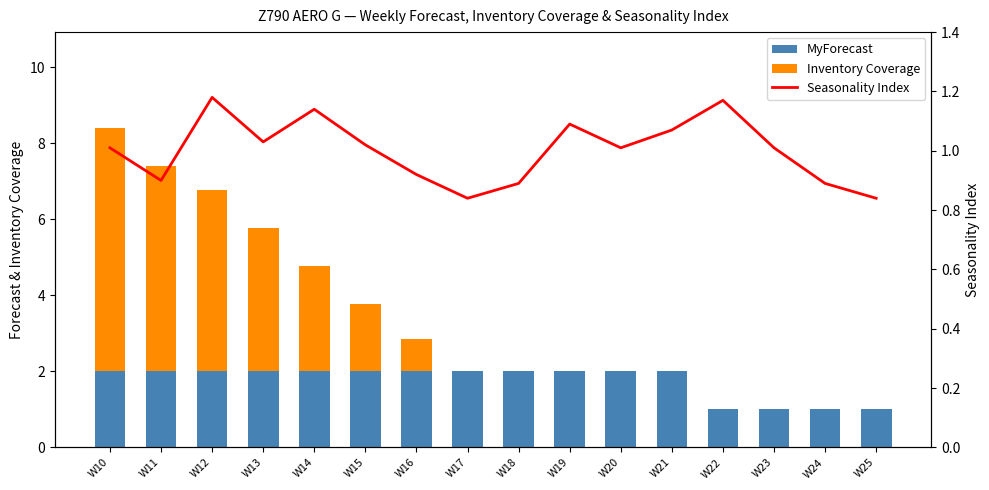

Does the chart contain any negative values?

No